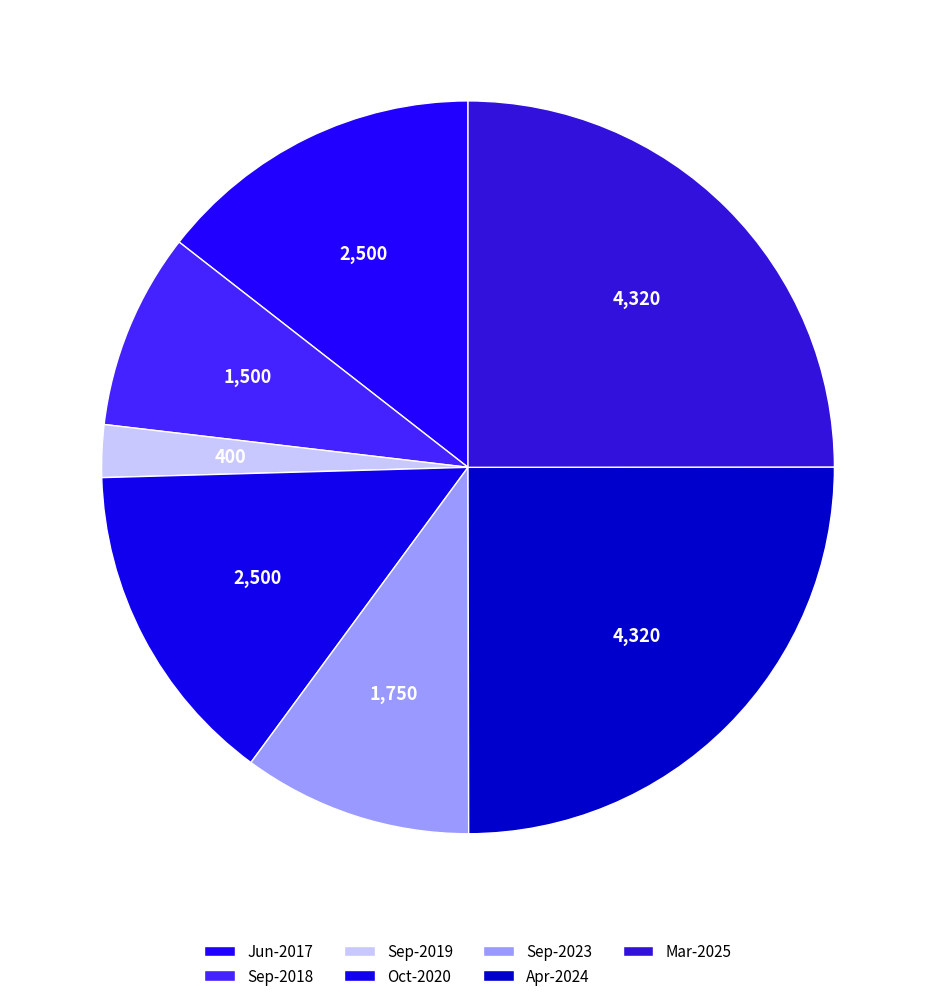

What is the change in value from Oct-2020 to Apr-2024?

+1820.0